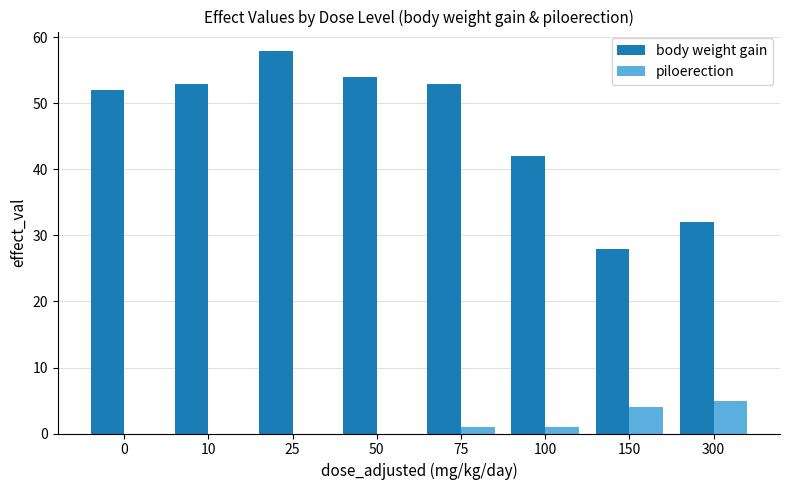

What are all the series names shown in the legend?

body weight gain, piloerection